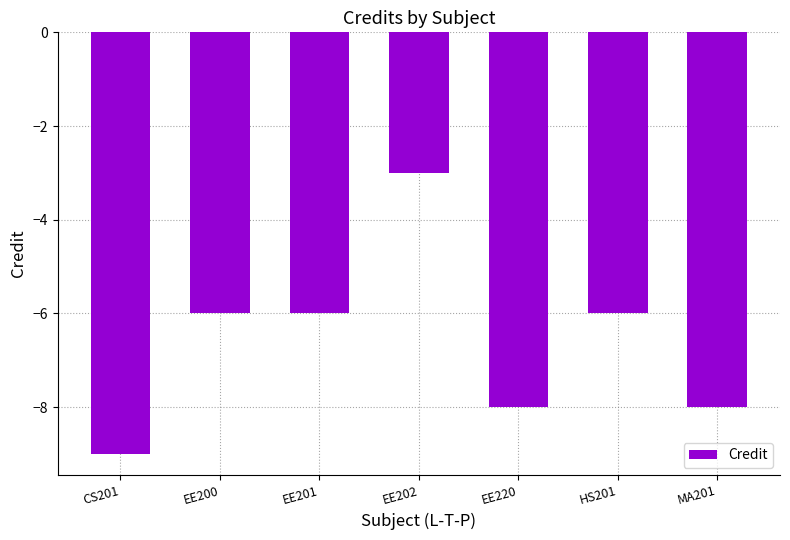

Does the chart contain any negative values?

Yes